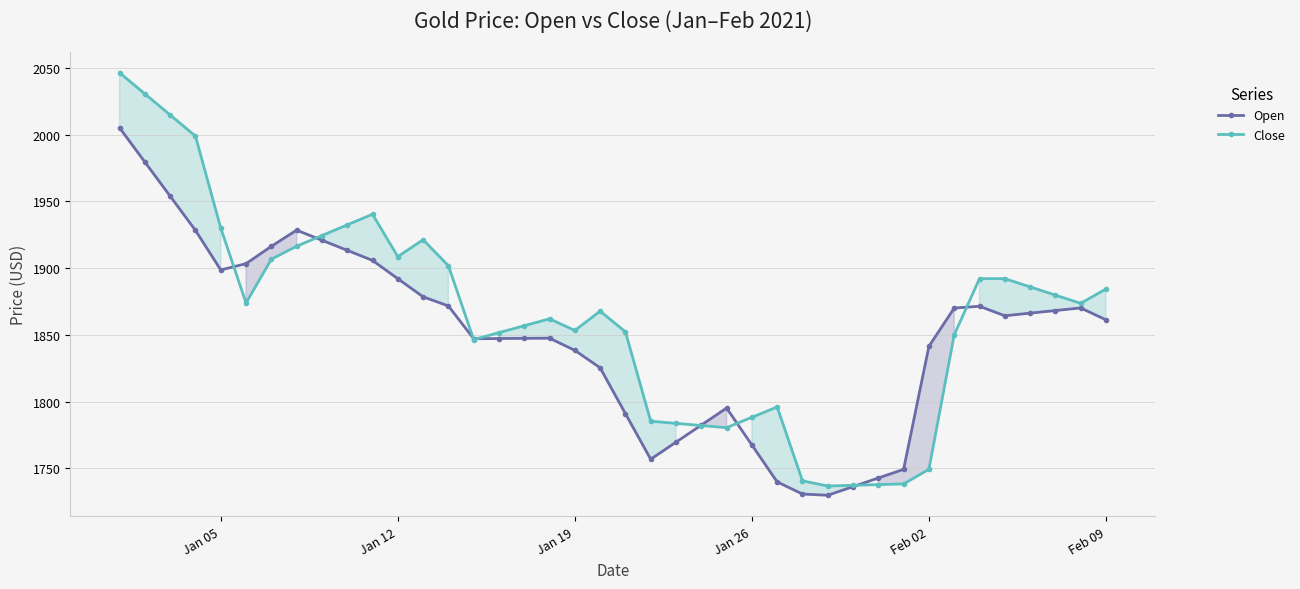

What is the smallest value displayed?

1729.9